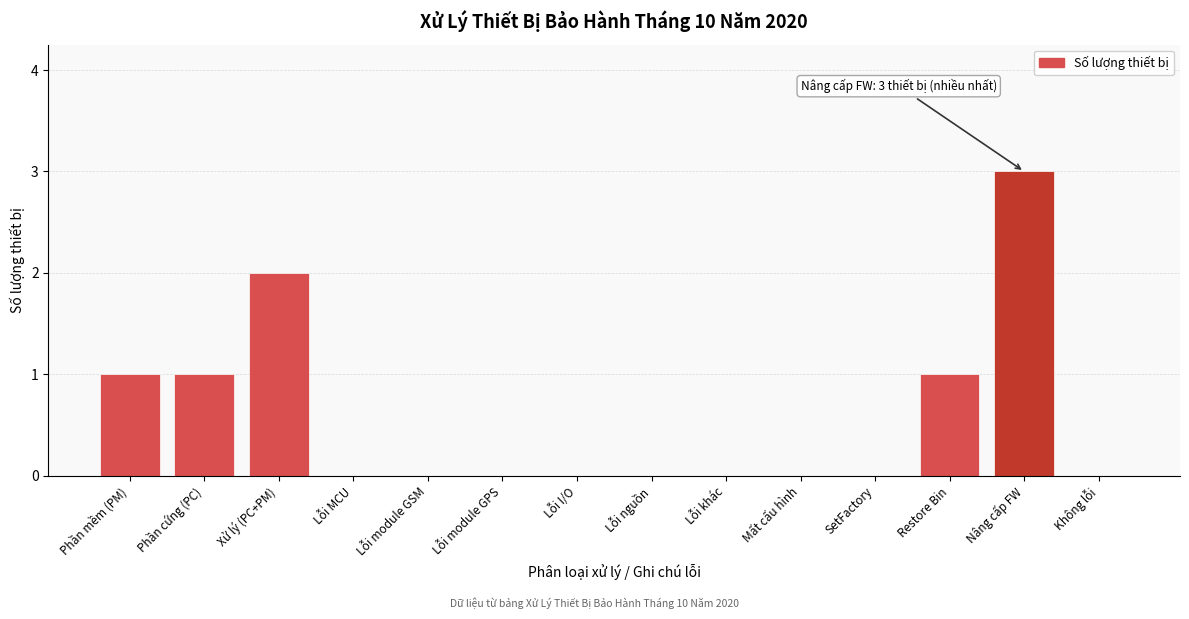

Reading left to right, transcribe all the data shown in this chart.

Phần mềm (PM)=1	Phần cứng (PC)=1	Xử lý (PC+PM)=2	Lỗi MCU=0	Lỗi module GSM=0	Lỗi module GPS=0	Lỗi I/O=0	Lỗi nguồn=0	Lỗi khác=0	Mất cấu hình=0	SetFactory=0	Restore Bin=1	Nâng cấp FW=3	Không lỗi=0